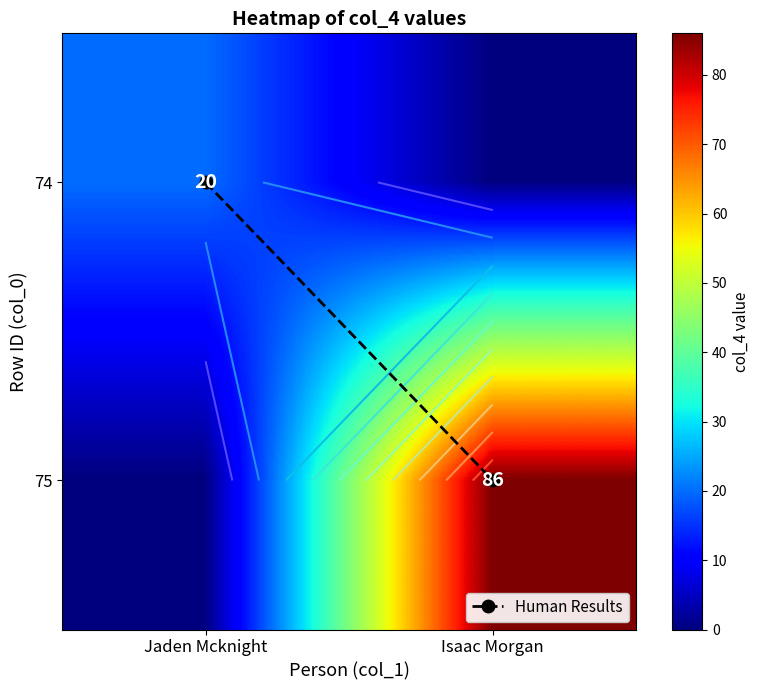

Is it true that Human Results equals 0 at Isaac Morgan?

False